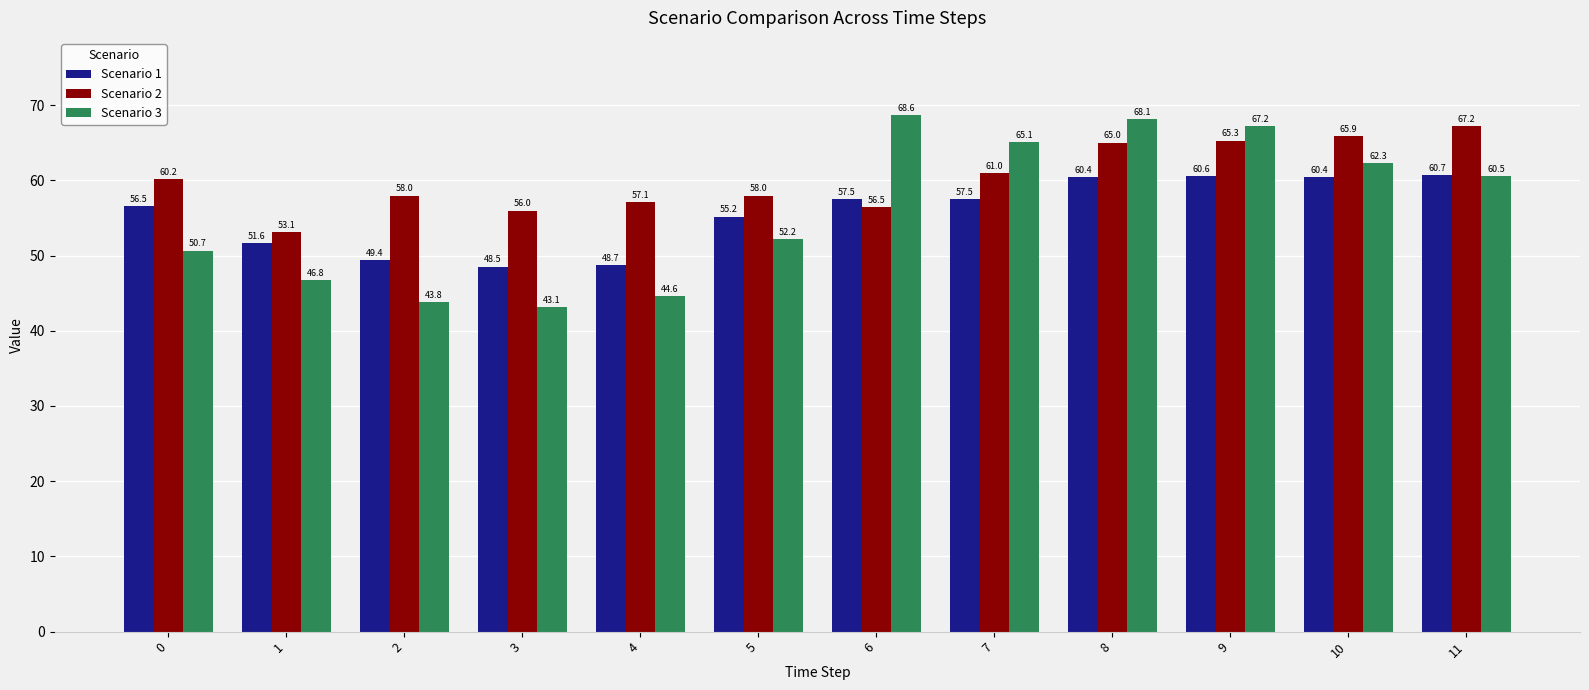

Which series has the widest spread of values?

Scenario 3